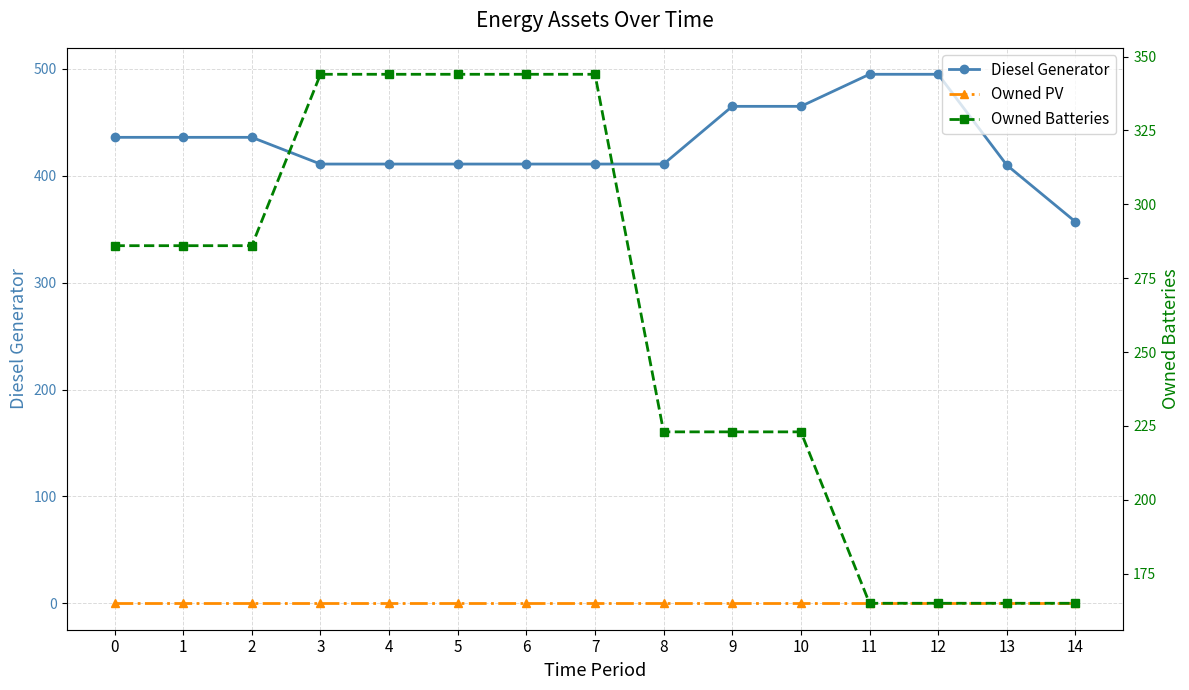

What is the difference between the highest and lowest values at 0?

436